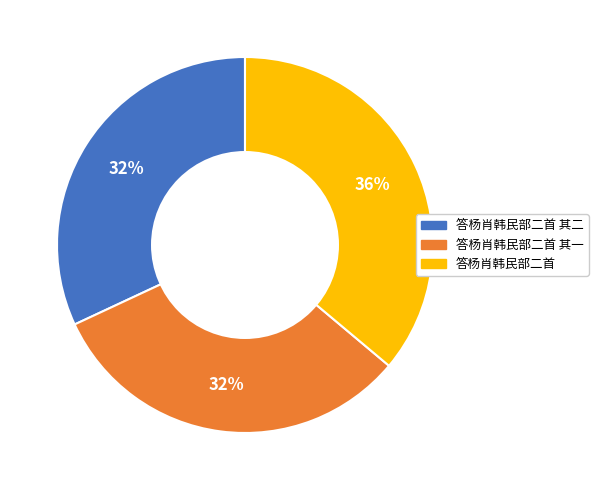

To the nearest percent, what portion does 答杨肖韩民部二首 其二 represent?

32%